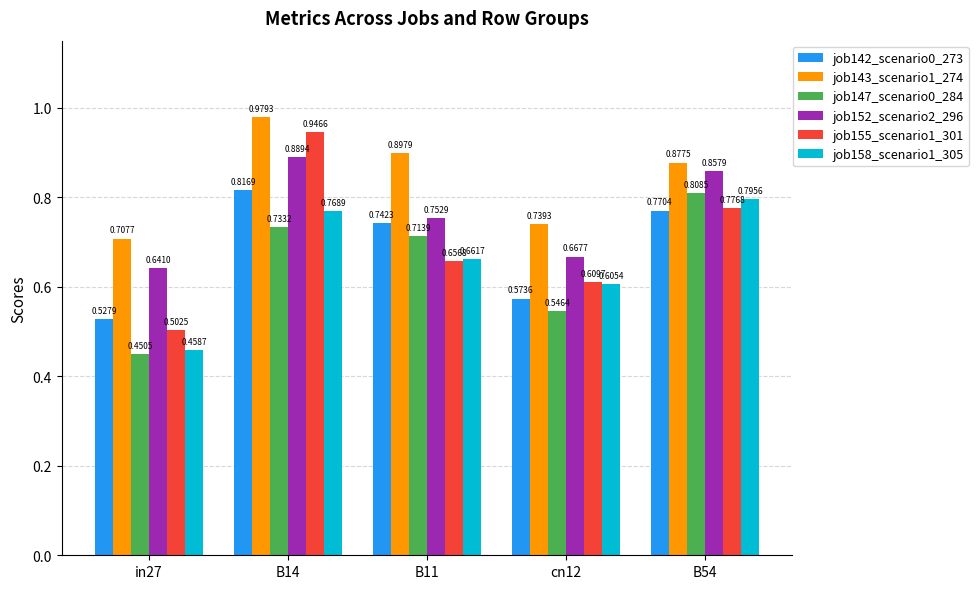

Is it true that job155_scenario1_301 equals 0.1 at in27?

False